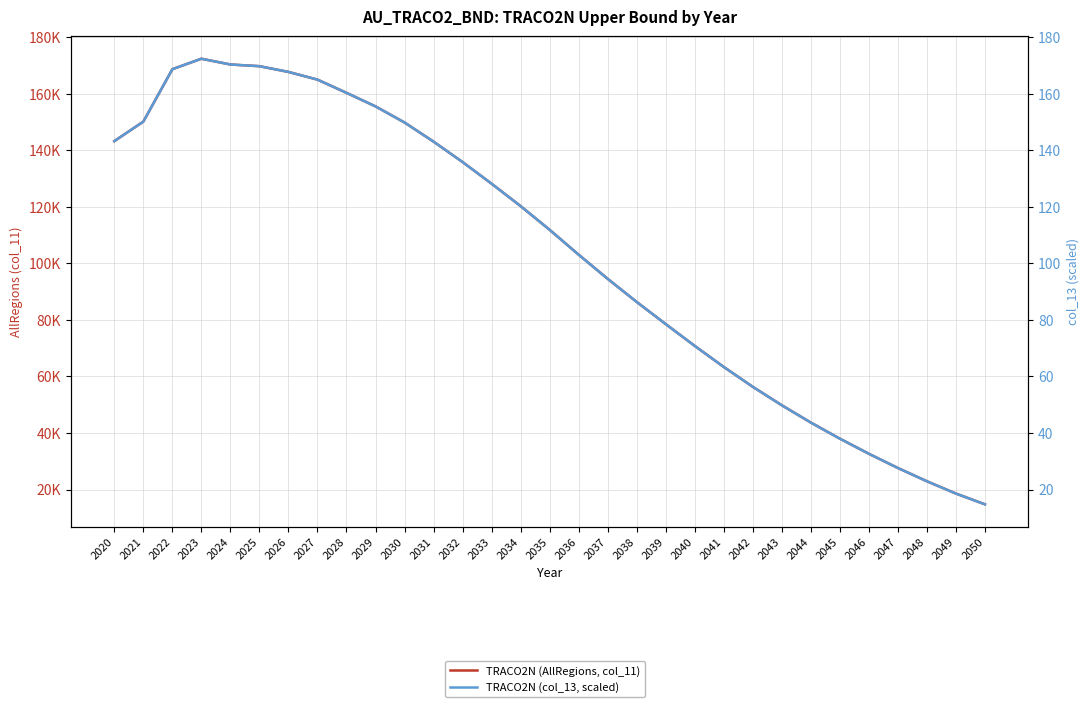

Reading left to right, transcribe all the data shown in this chart.

TRACO2N (AllRegions, col_11): 143220.2	150114.7	168650.9	172355.1	170313.0	169715.3	167683.7	164964.8	160291.4	155500.1	149802.2	143037.7	135822.1	128154.1	120239.3	111854.4	103052.7	94514.3	86339.9	78513.1	70793.1	63355.5	56326.5	49805.5	43686.1	37994.0	32649.1	27618.5	22924.8	18579.8	14766.7
TRACO2N (col_13, scaled): 143.2	150.1	168.7	172.4	170.3	169.7	167.7	165.0	160.3	155.5	149.8	143.0	135.8	128.2	120.2	111.9	103.1	94.5	86.3	78.5	70.8	63.4	56.3	49.8	43.7	38.0	32.6	27.6	22.9	18.6	14.8